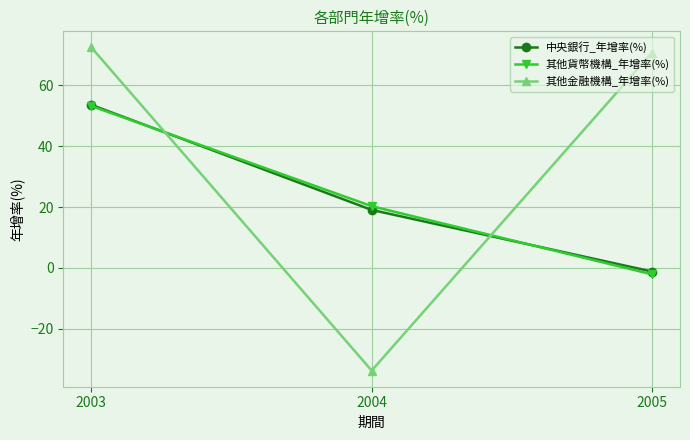

Rank the categories by 中央銀行_年增率(%) value from highest to lowest.

2003, 2004, 2005